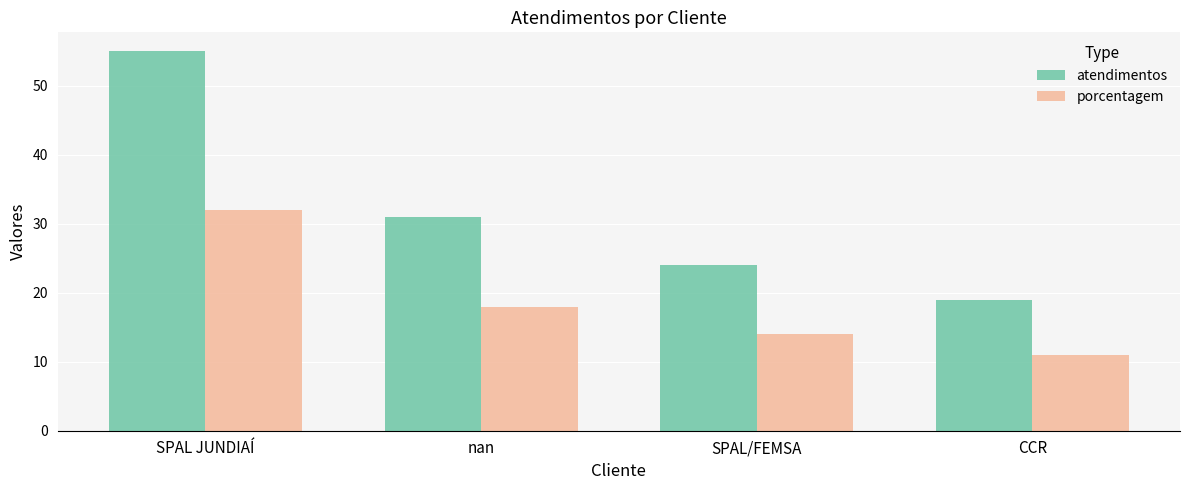

Rank the series at SPAL JUNDIAÍ from lowest to highest value.

porcentagem, atendimentos